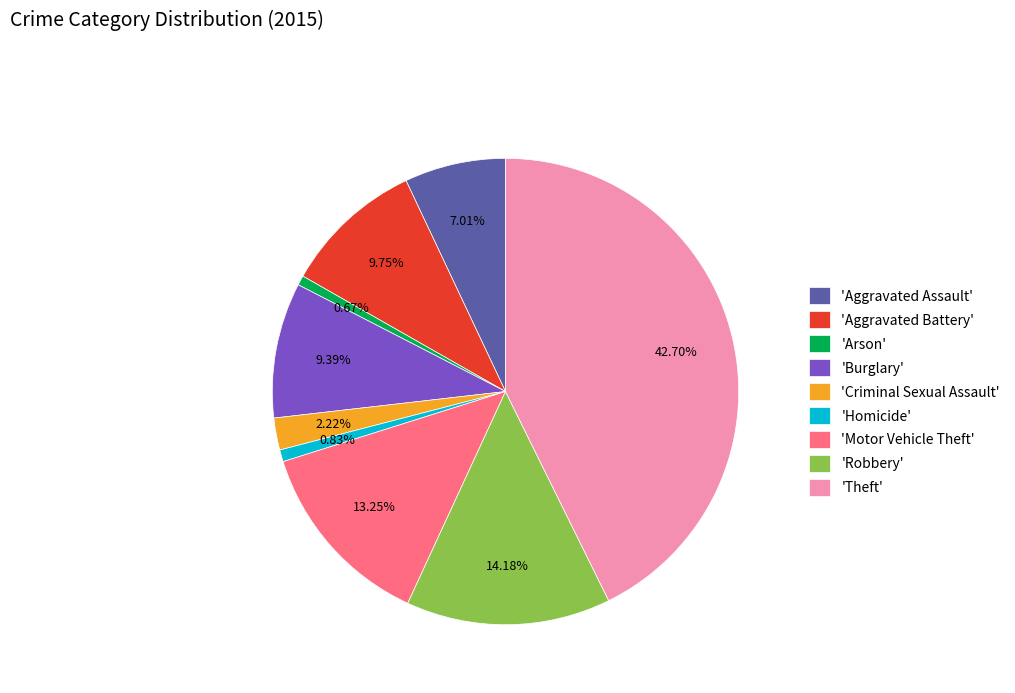

Is there a majority slice in this chart?

No